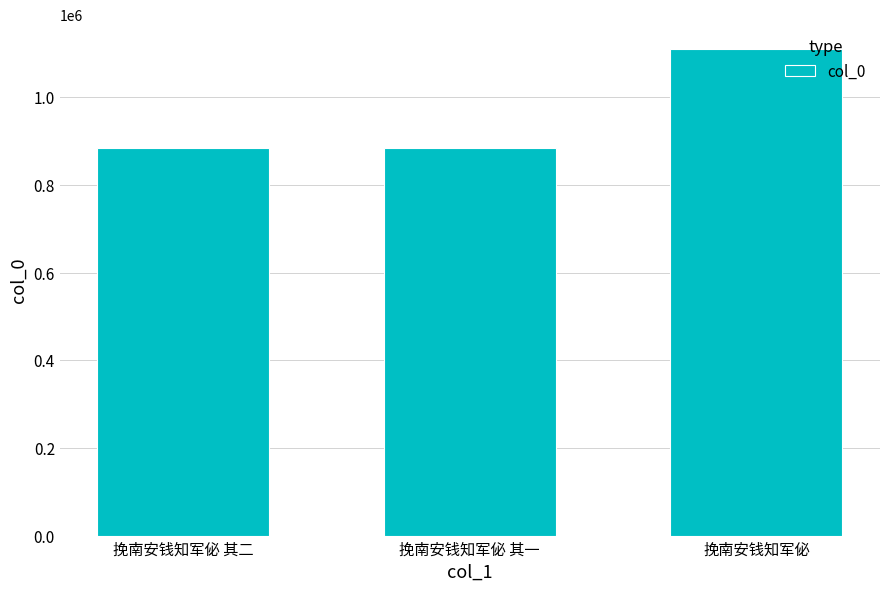

Which has a higher value, 挽南安钱知军佖 其二 or 挽南安钱知军佖?

挽南安钱知军佖